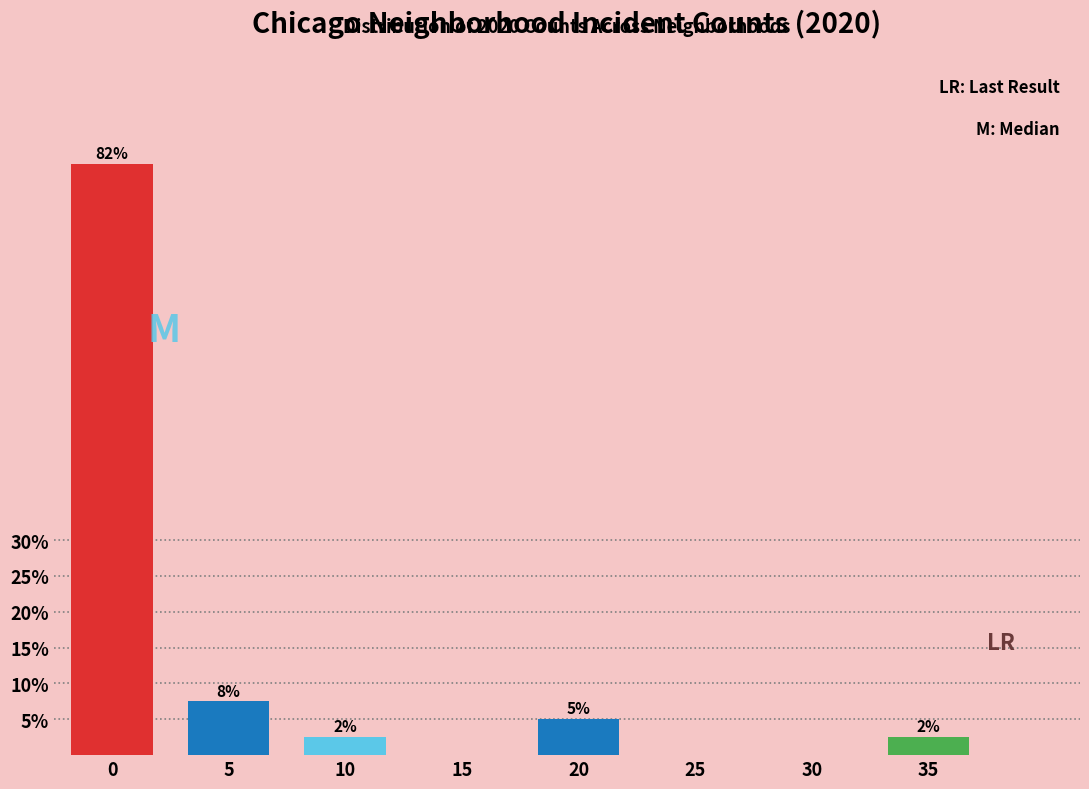

Are the bars horizontal?

No